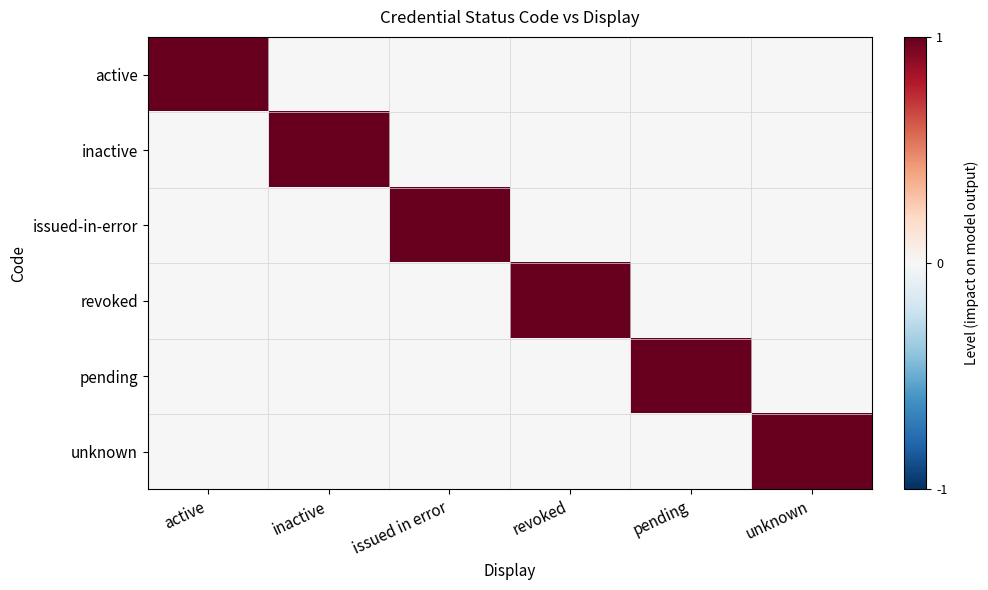

What is the total value across all series at active?

1